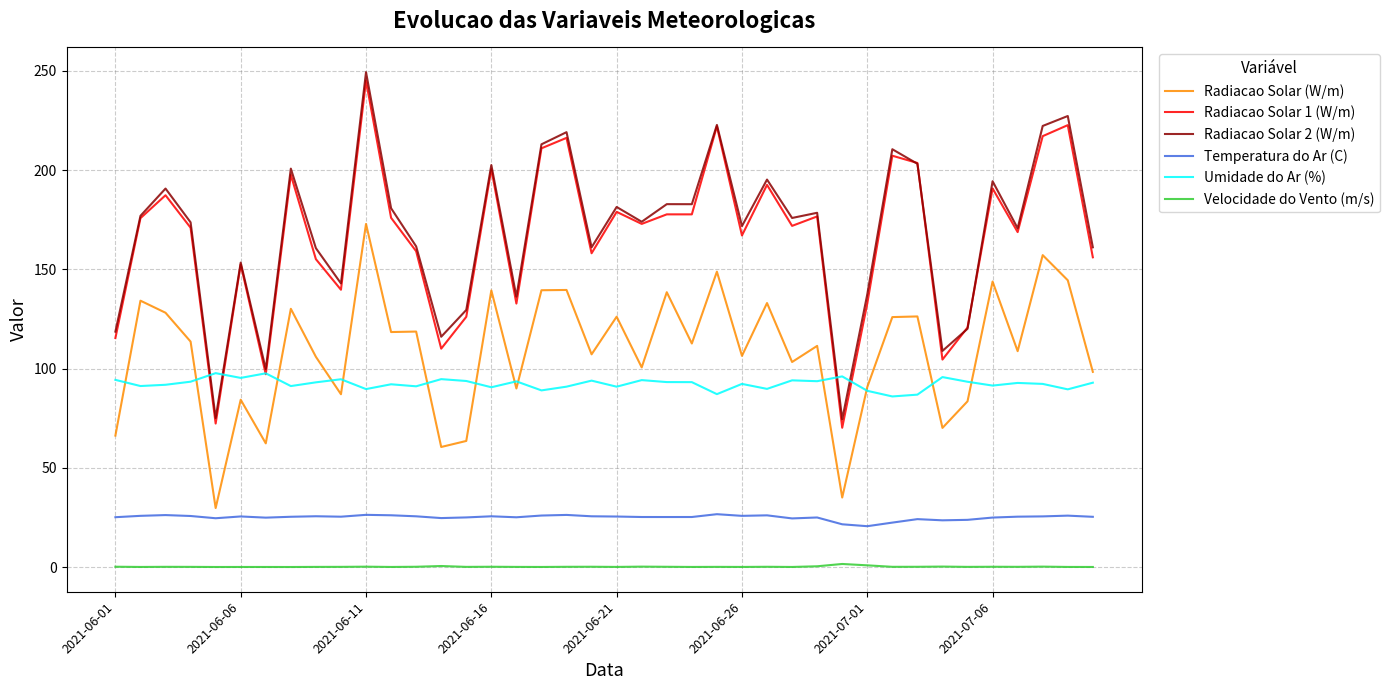

True or false: Radiacao Solar 2 (W/m) and Velocidade do Vento (m/s) intersect in this chart.

False